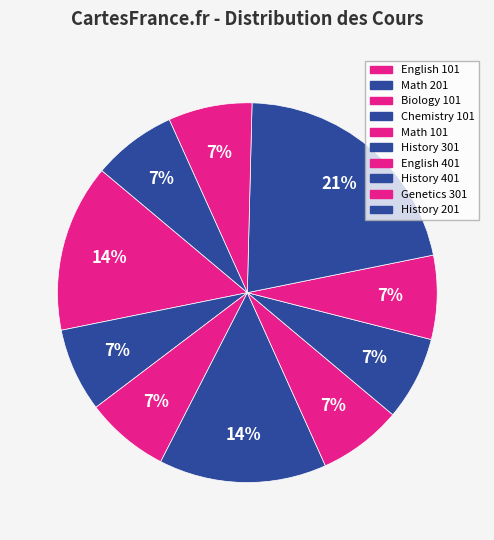

Count the number of slices in the pie.

10